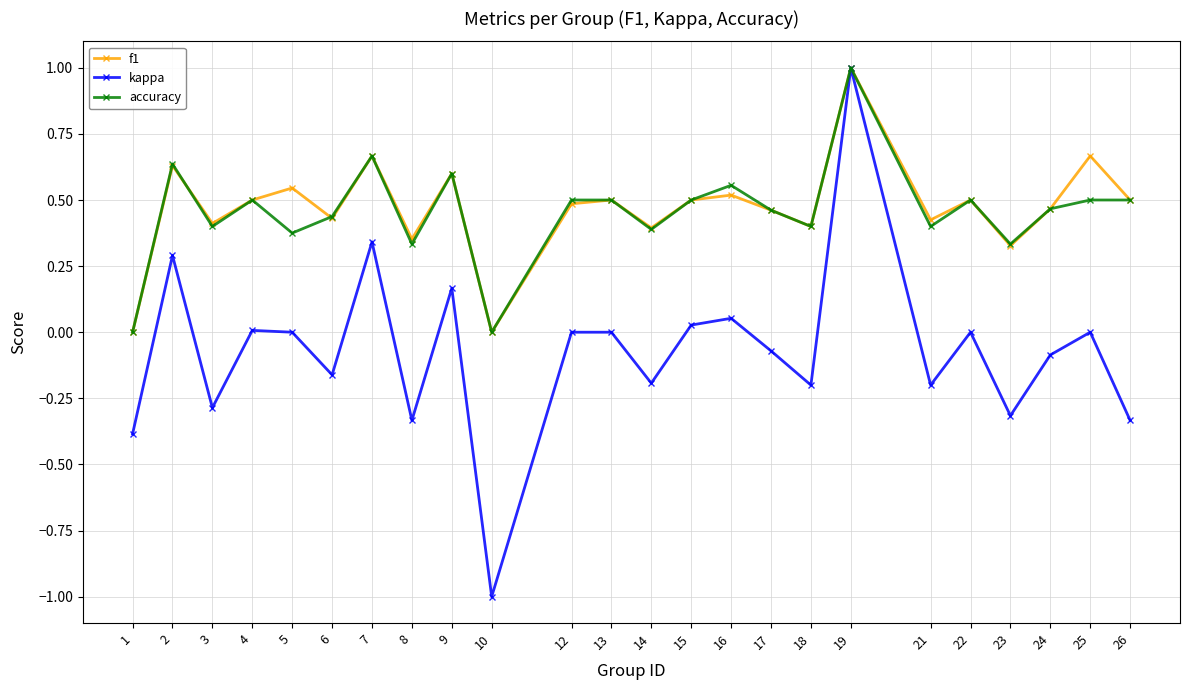

The accuracy series shows 0.1 at 26. True or false?

False